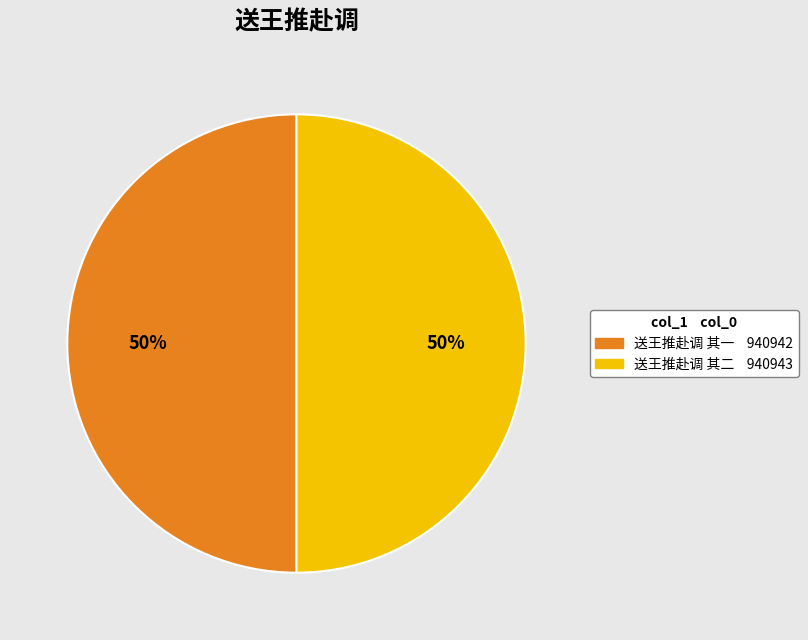

Do 送王推赴调 其二 and 送王推赴调 其一 together represent more than half of the pie?

Yes